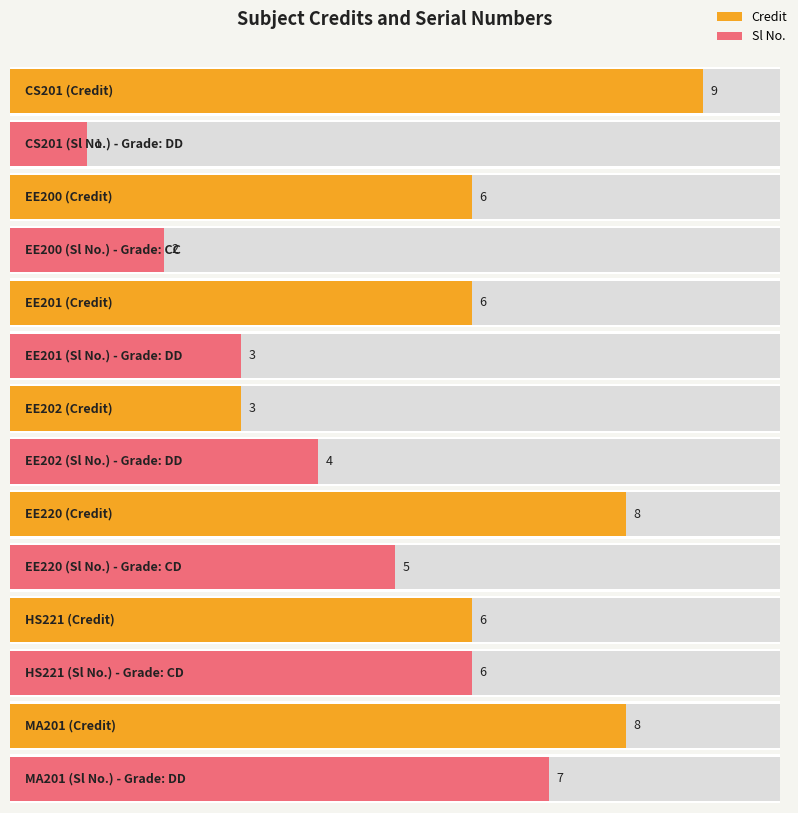

Rank the series by their maximum value, from highest to lowest.

Credit, Sl No.